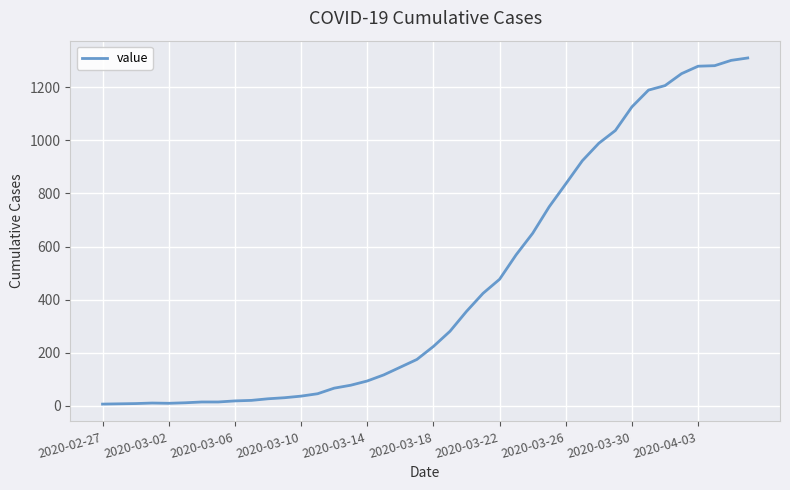

What is the average value?

460